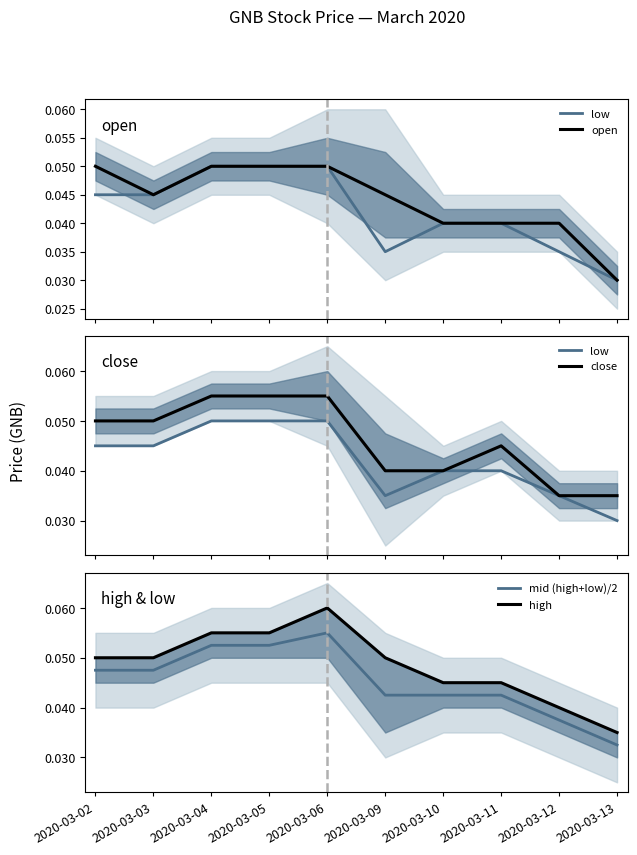

What is the sum of all open values?

0.4